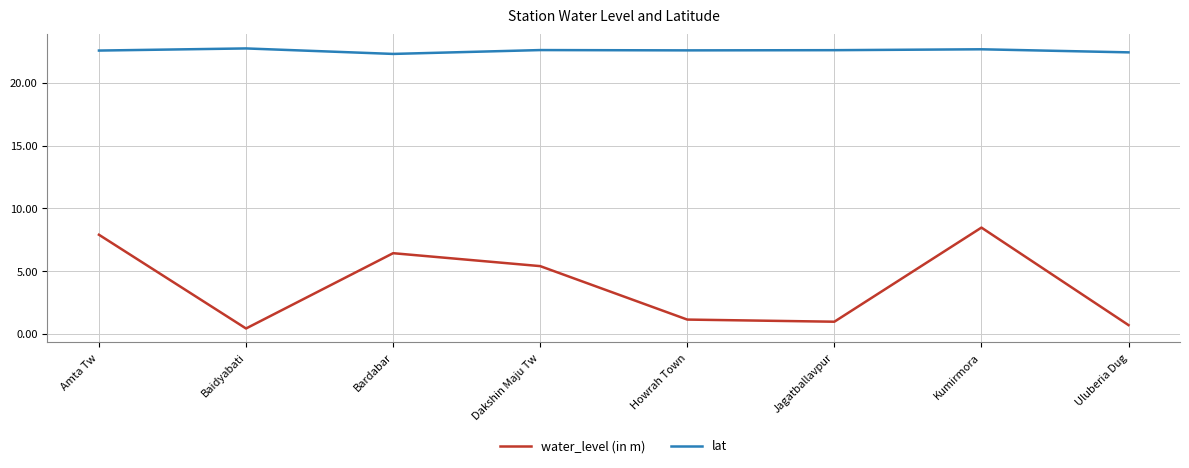

What value does the water_level (in m) series have at Uluberia Dug?

0.7